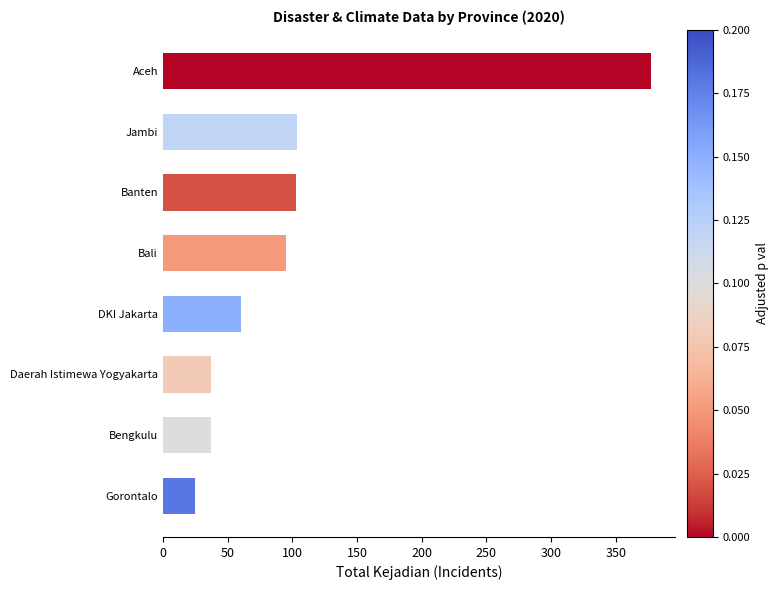

Which category has the lowest value across all series?

Gorontalo